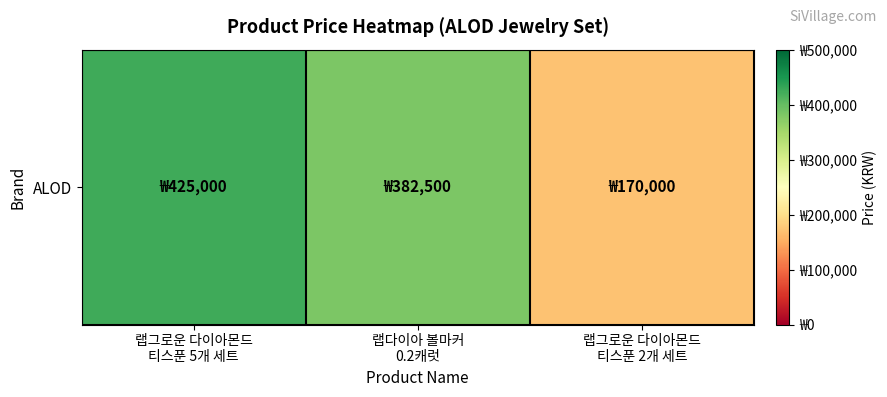

How many values are below 382500?

1